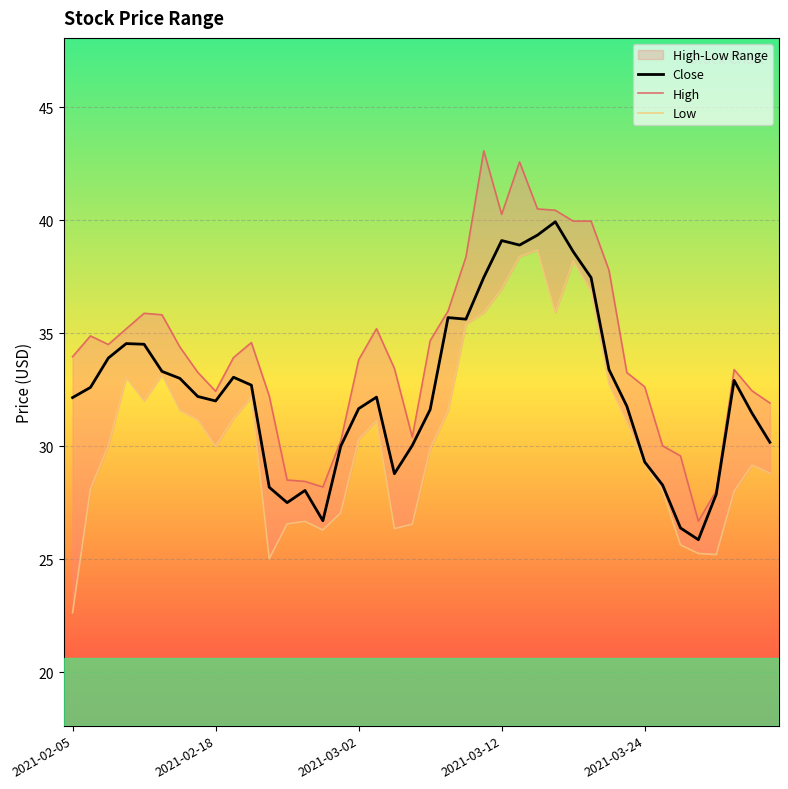

What is the highest value of the Close series?

39.9